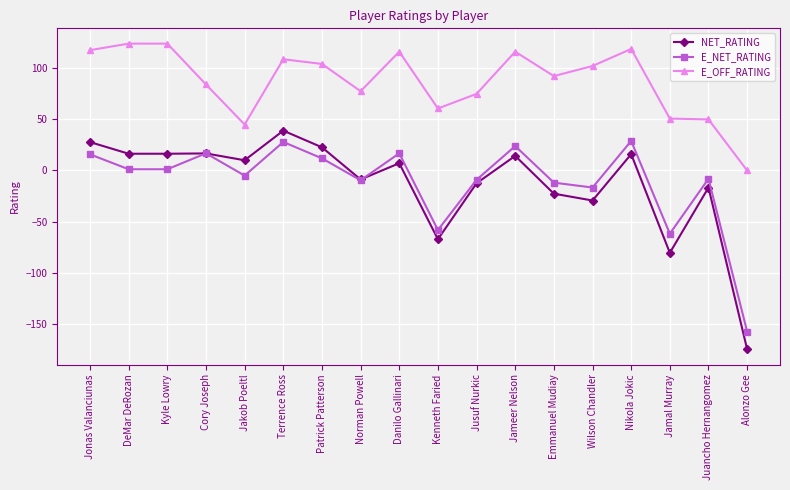

What is the label of the 17th point from the right?

DeMar DeRozan